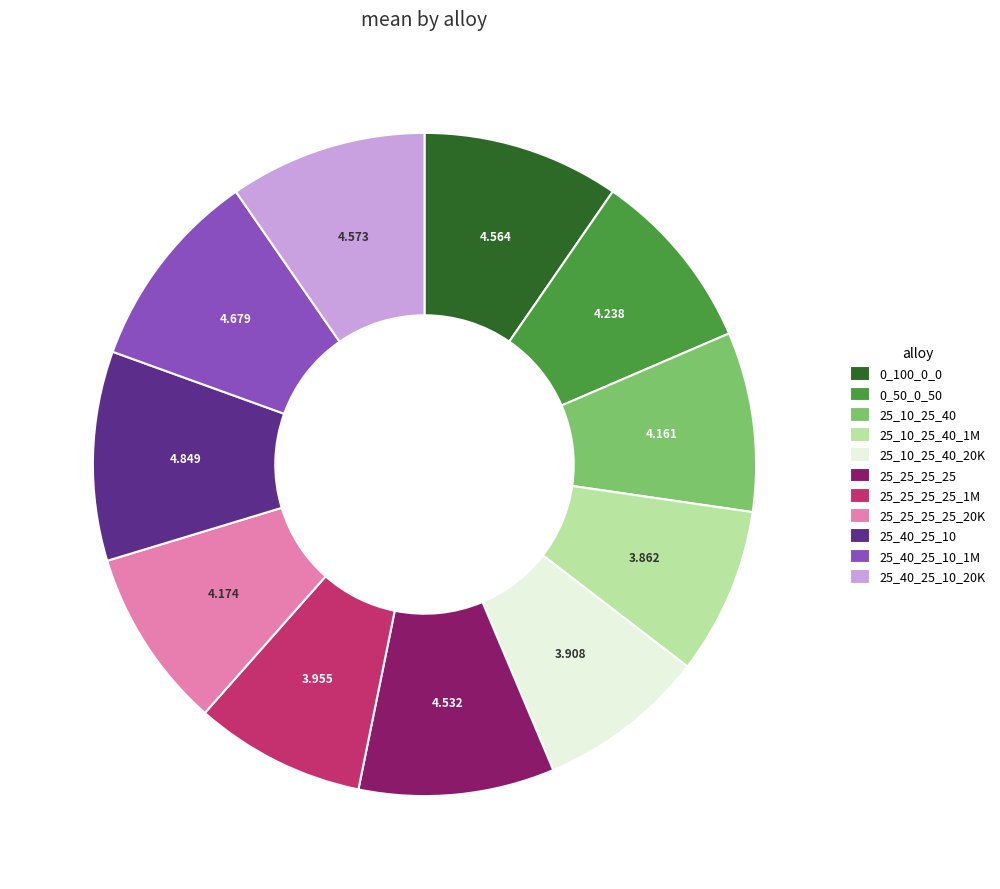

Count the number of slices in the pie.

11